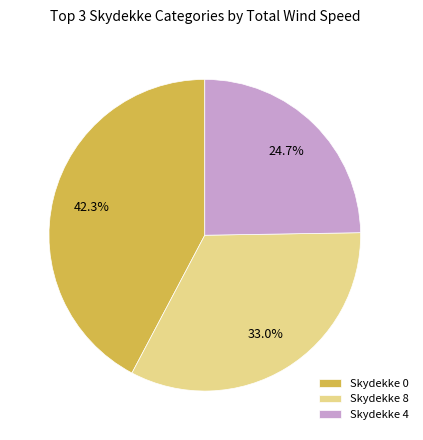

What percentage is NOT represented by Skydekke 8?

67.0%